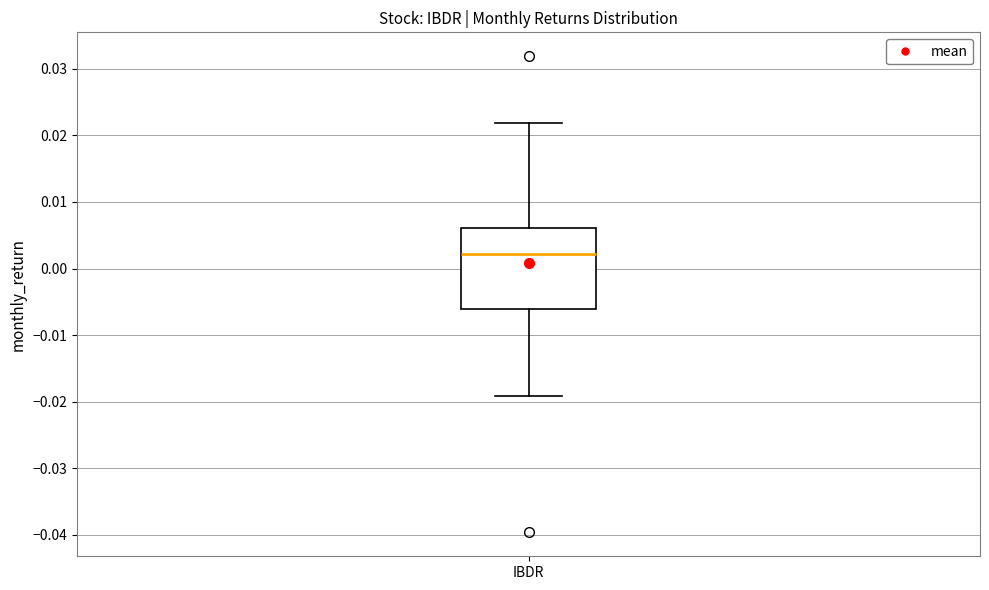

Where does the lower whisker of the box for IBDR end on the y-axis? The values are not printed on the chart, so give them approximately, as read against the axis.

-0.019